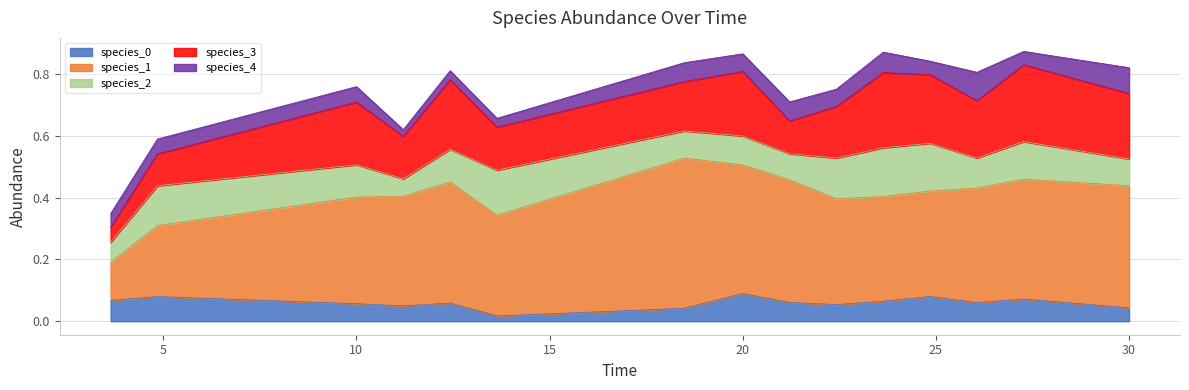

The species_2 series shows 0.1 at 14. True or false?

True